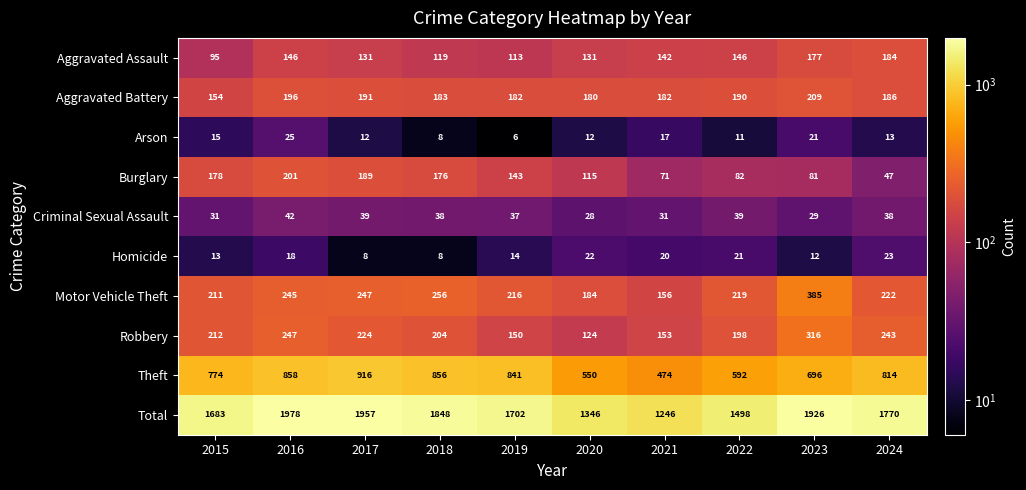

Is it true that Criminal Sexual Assault equals 28 at 2020?

True